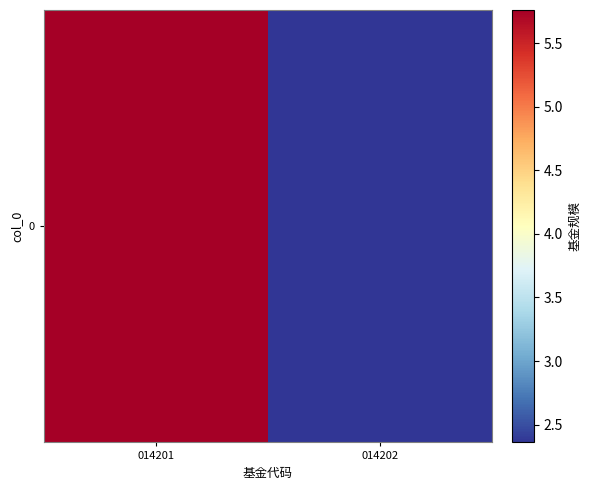

Is it true that the value at 014201 is 10.3?

False